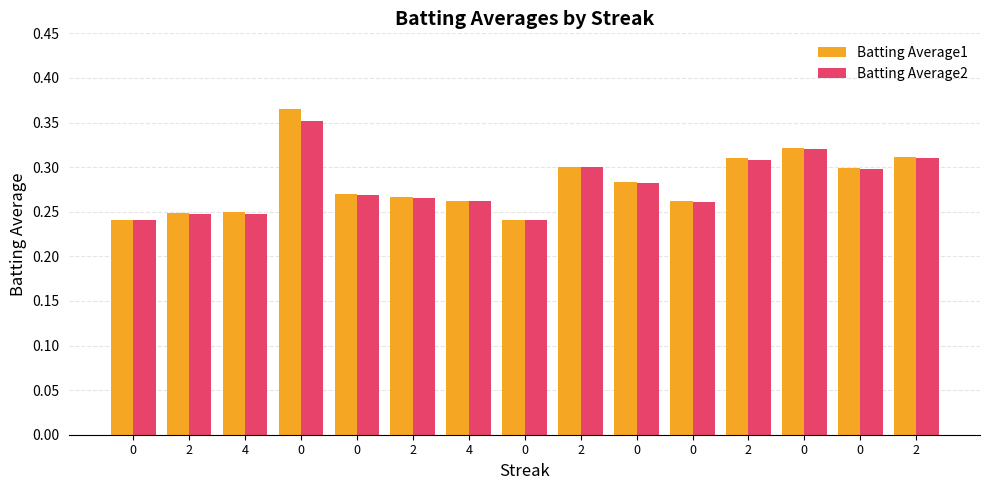

Count the number of data series in this chart.

2